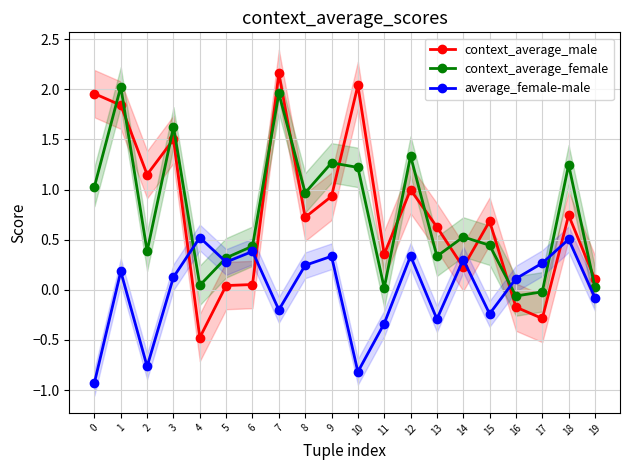

Where is the first local minimum for context_average_female?

2